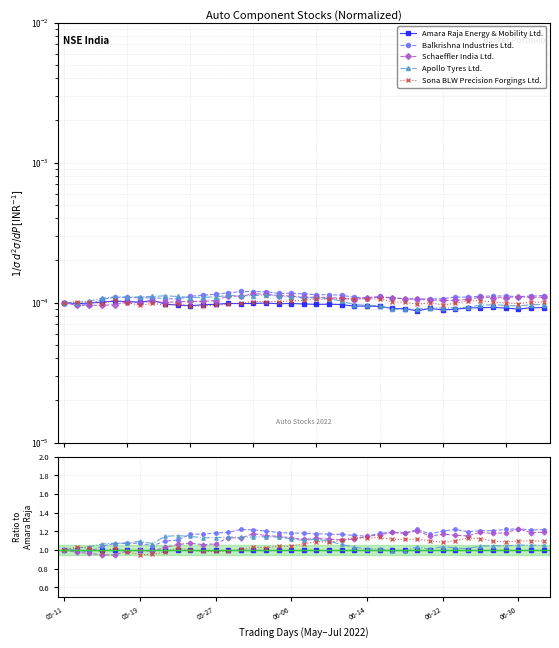

At which label is Sona BLW Precision Forgings Ltd. closest to 1?

05-11